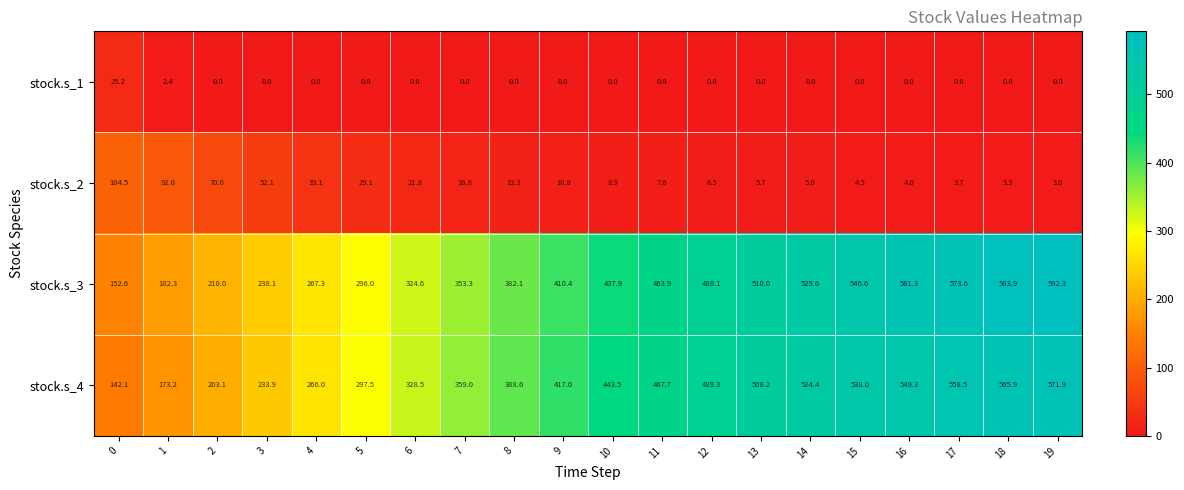

At which category is the sum across all series the highest?

19